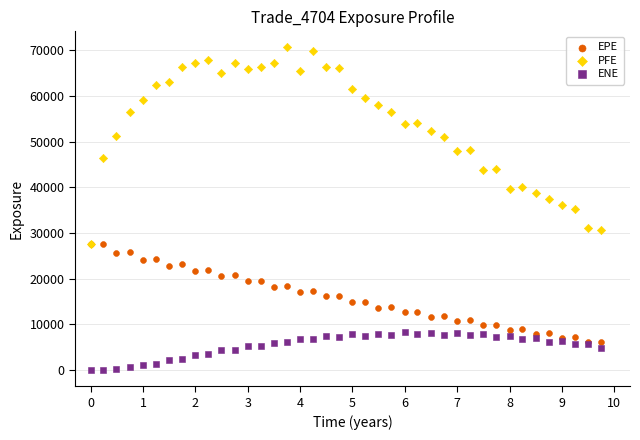

What are all the series names shown in the legend?

EPE, PFE, ENE